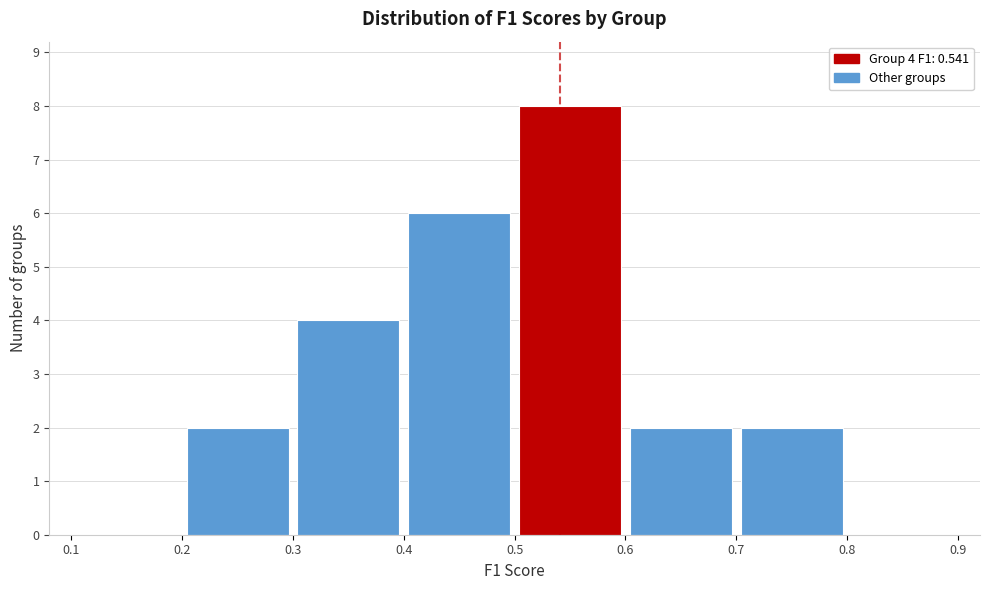

Over which range of the x-axis is the bar tallest?

0.5 to 0.6